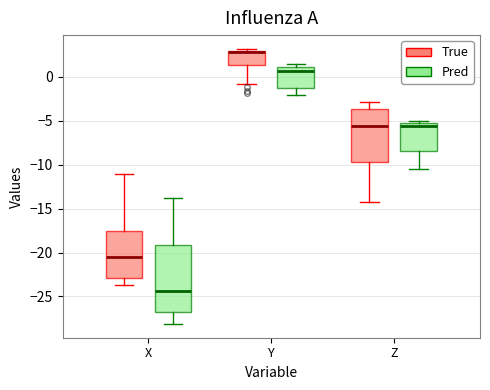

Reading left to right, transcribe this box plot: for each box, give where its median line is, the range the box spans, and where its two whiskers end, as read against the y-axis. The values are not printed on the chart, so give them approximately, as read against the axis.

X (True): median -20.5, box -23.0 to -17.5, whiskers -23.5 to -11.0
X (Pred): median -24.5, box -26.5 to -19.0, whiskers -28.0 to -14.0
Y (True): median 3.0 (just below the box's upper edge), box 1.5 to 3.0, whiskers -1.0 to 3.0 (just above the box's upper edge)
Y (Pred): median 0.5, box -1.5 to 1.0, whiskers -2.0 to 1.5
Z (True): median -5.5, box -9.5 to -3.5, whiskers -14.5 to -3.0
Z (Pred): median -5.5, box -8.5 to -5.0, whiskers -10.5 to -5.0 (just above the box's upper edge)